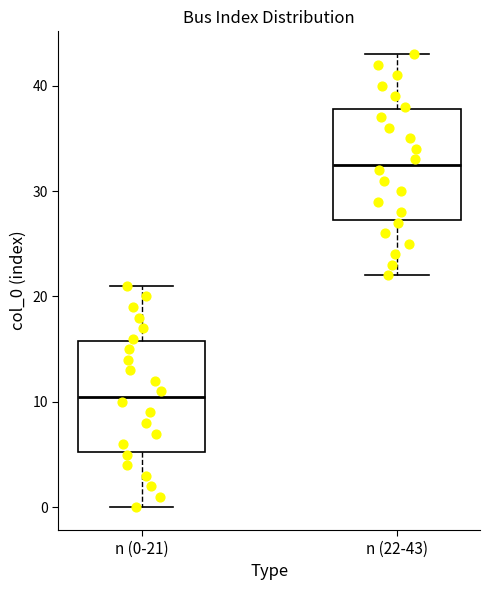

Reading left to right, read every box against the y-axis: the position of its median line, the range the box covers, and the ends of its whiskers. The values are not printed on the chart, so give them approximately, as read against the axis.

n (0-21): median 11, box 5 to 16, whiskers 0 to 21
n (22-43): median 33, box 27 to 38, whiskers 22 to 43